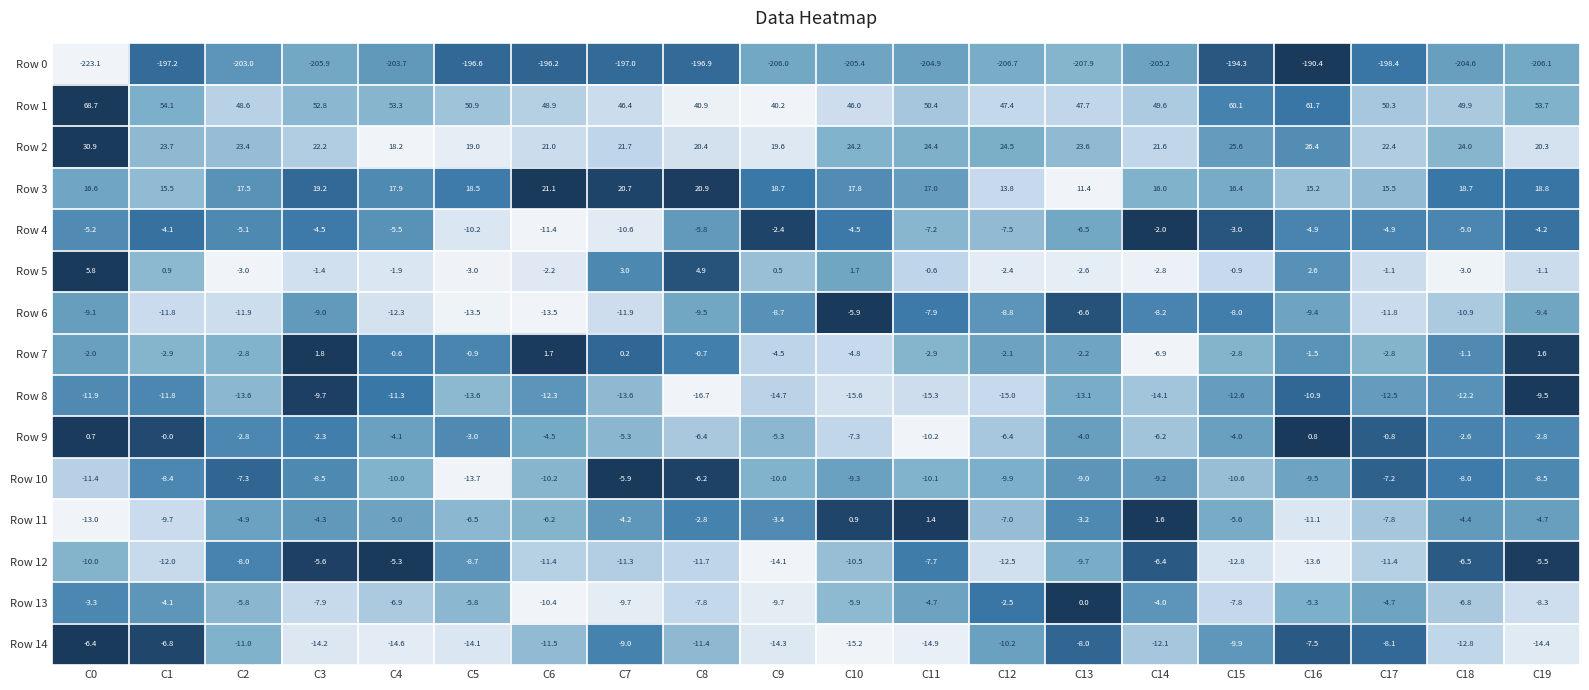

What is the difference between the Row 11 values at C15 and C8?

2.8